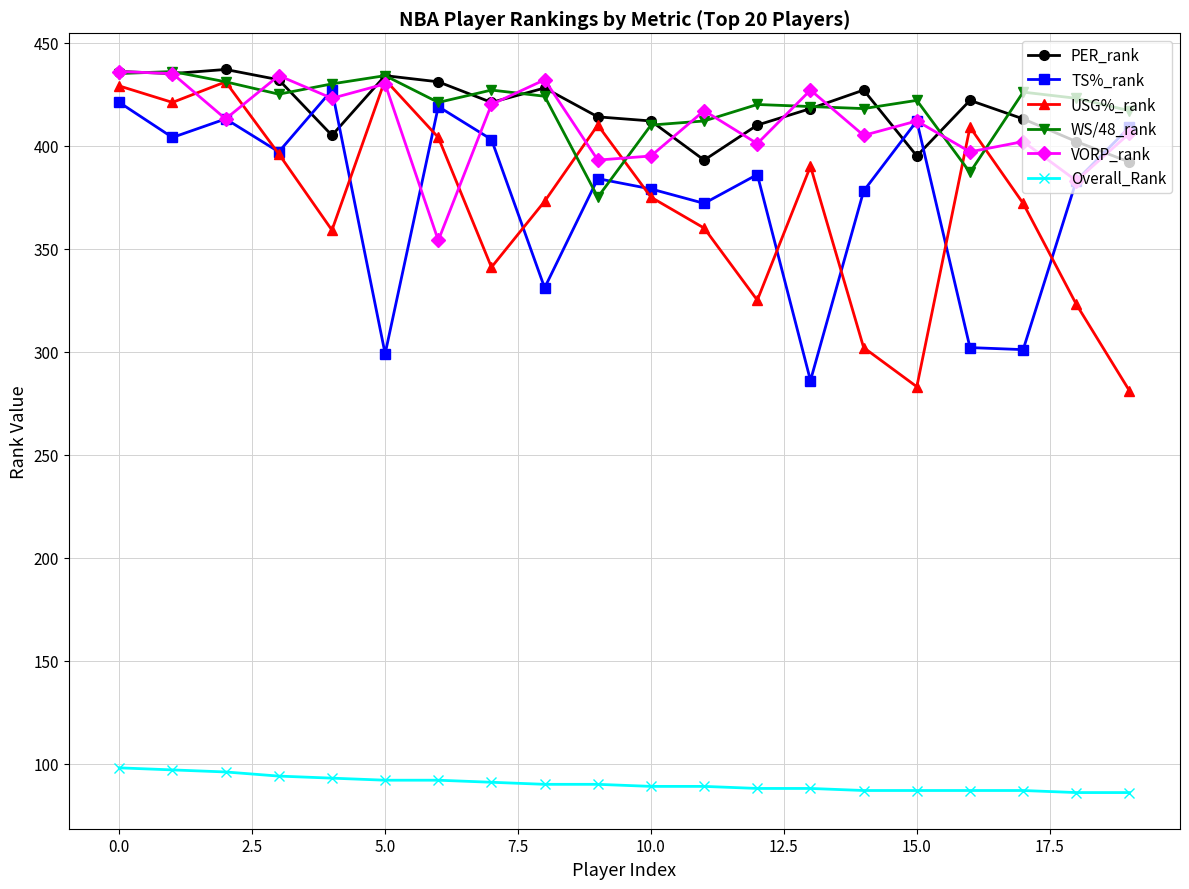

Which series has the largest range (max minus min)?

USG%_rank